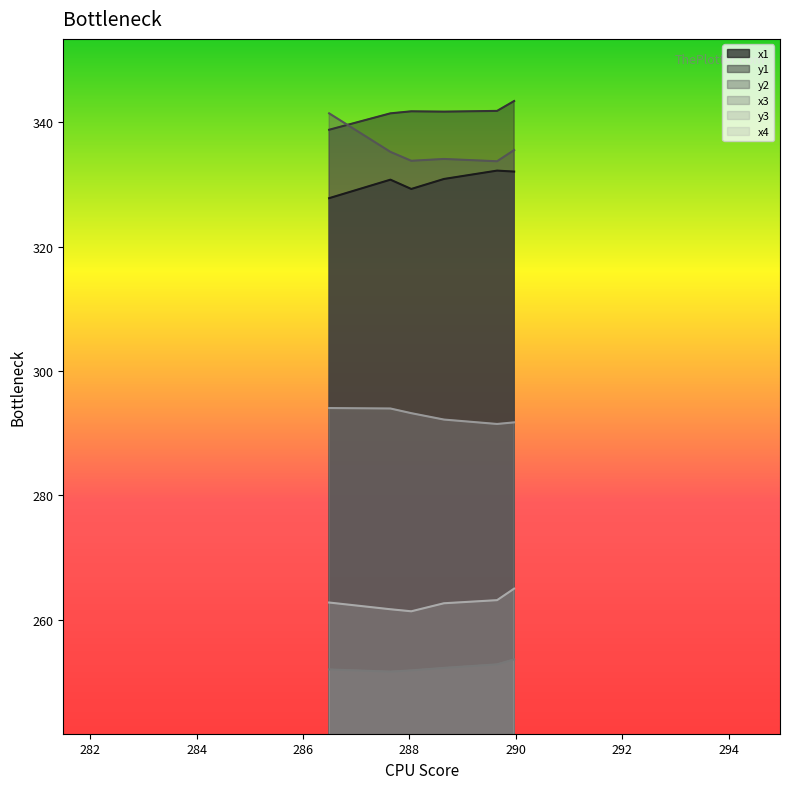

How many distinct data groups are displayed?

6